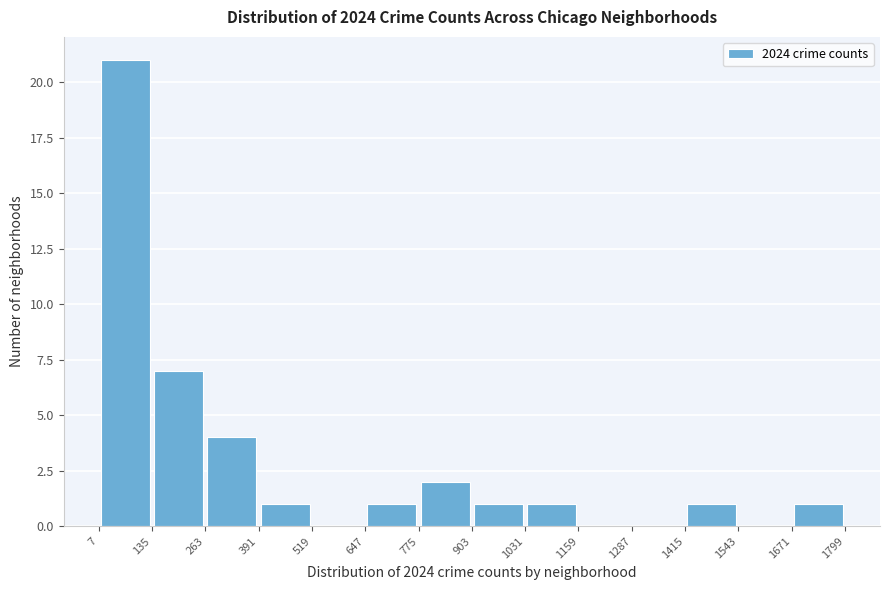

Reading left to right, list every bar in this chart as the range it spans on the x-axis followed by its height. The values are not printed on the chart, so give them approximately, as read against the axis.

7 to 135: 21
135 to 263: 7
263 to 391: 4
391 to 519: 1
519 to 647: 0
647 to 775: 1
775 to 903: 2
903 to 1031: 1
1031 to 1159: 1
1159 to 1287: 0
1287 to 1415: 0
1415 to 1543: 1
1543 to 1671: 0
1671 to 1799: 1